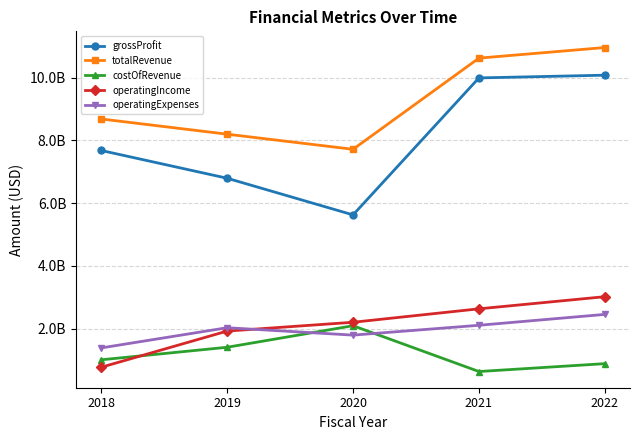

At 2020, list the series in order from smallest to largest.

operatingExpenses, costOfRevenue, operatingIncome, grossProfit, totalRevenue